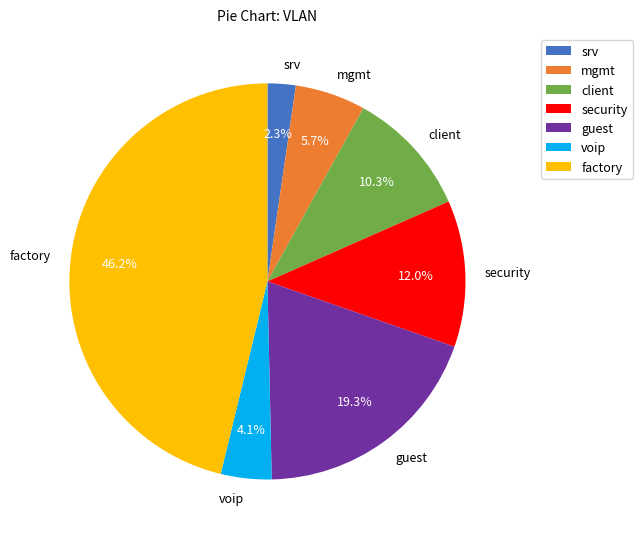

Which category has the biggest portion of the pie?

factory